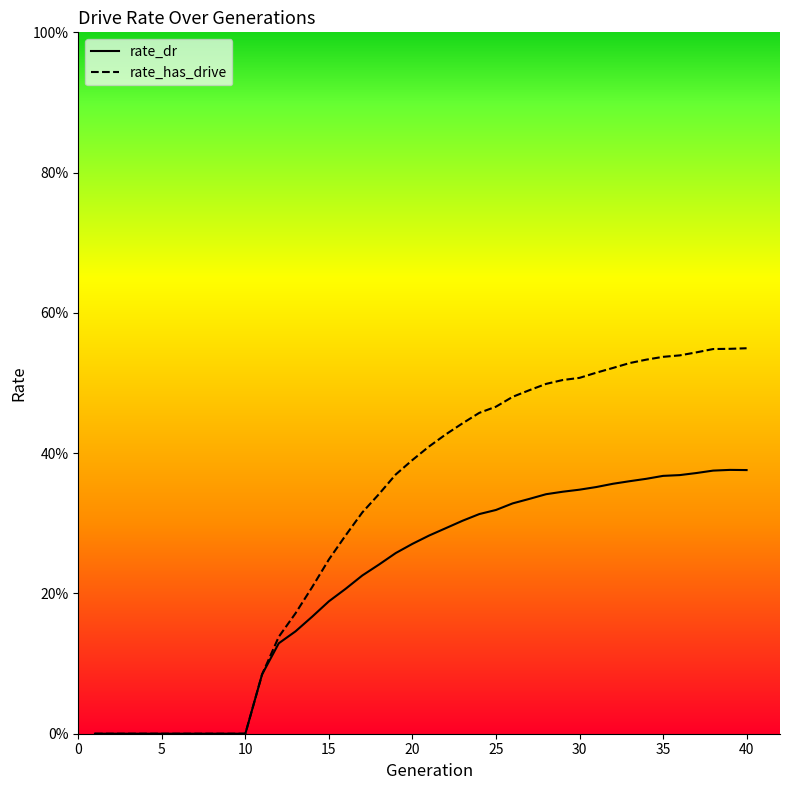

Which category has the highest value across all series?

40